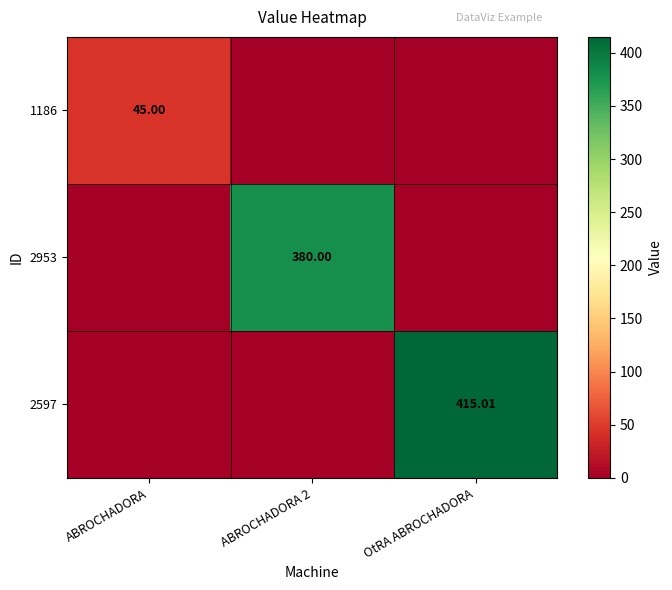

Is it true that 2953 equals 559.8 at ABROCHADORA 2?

False